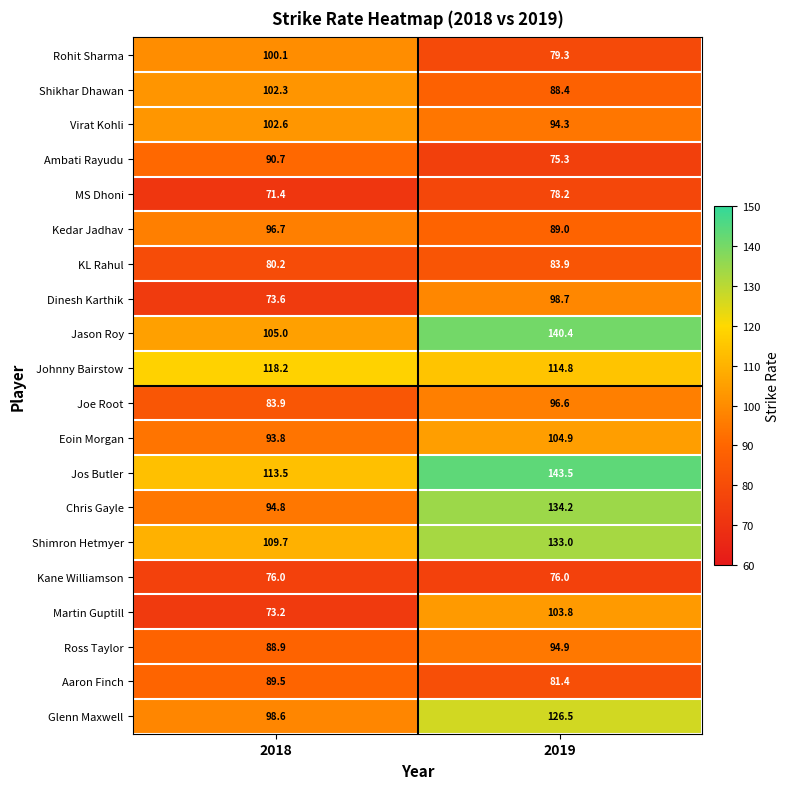

Between 2018 and 2019, which series saw the biggest shift?

Chris Gayle